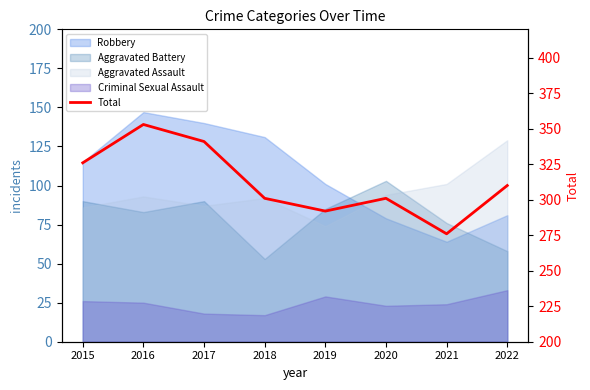

How many lines are shown in the chart?

1